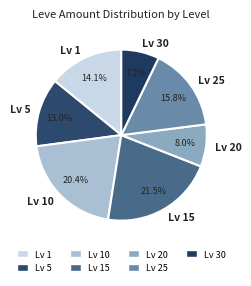

Which slice is the smallest?

Lv 30